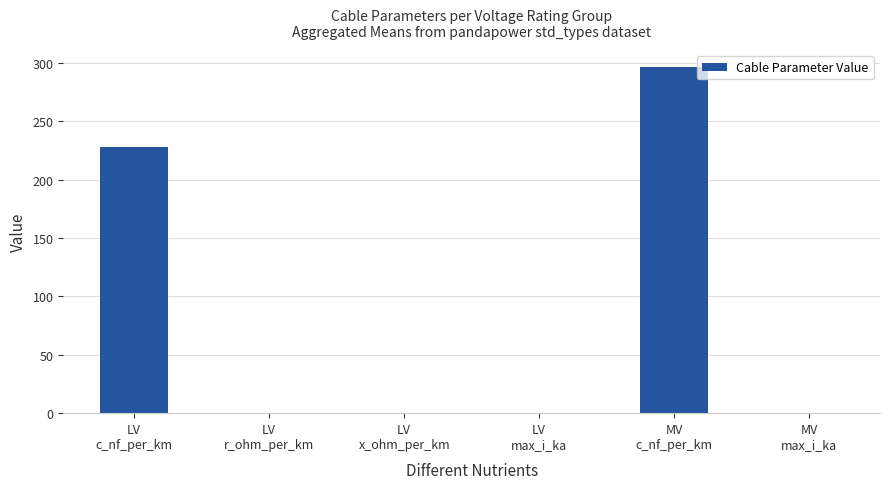

What is the greatest value displayed?

296.3